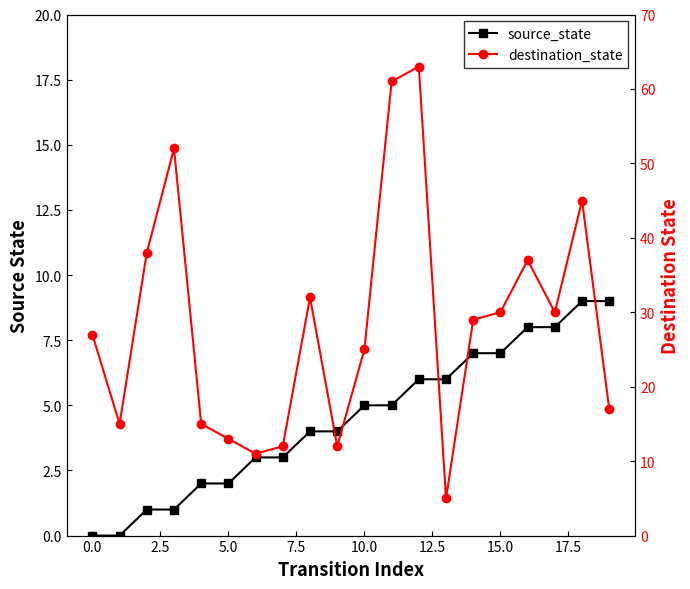

How many data points in source_state are above 5?

8